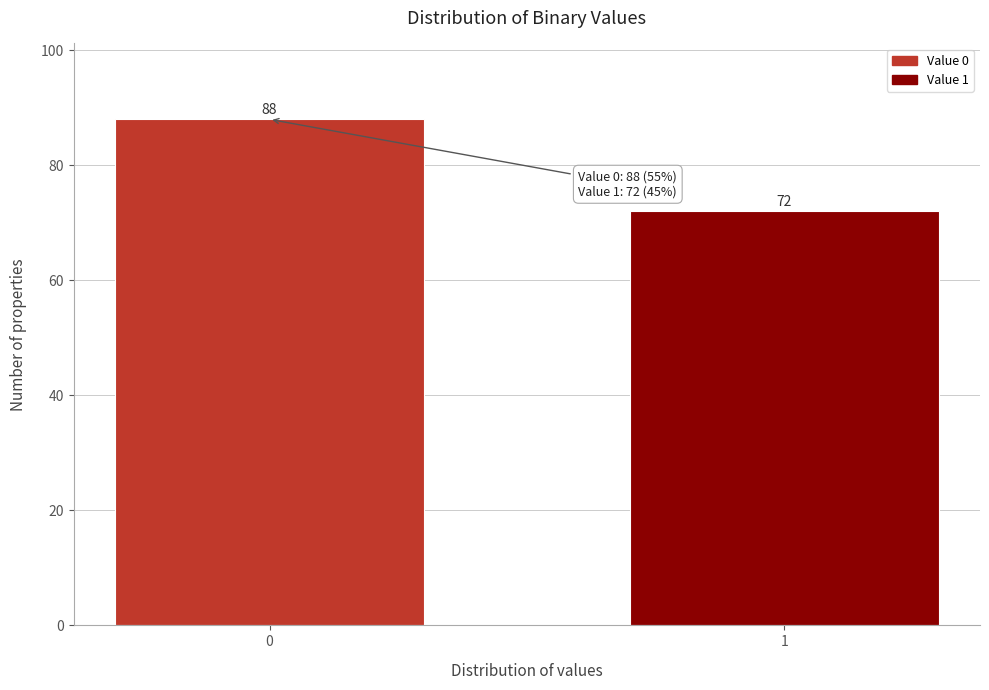

Reading right to left, what are all the values shown in this chart?

1=72	0=88